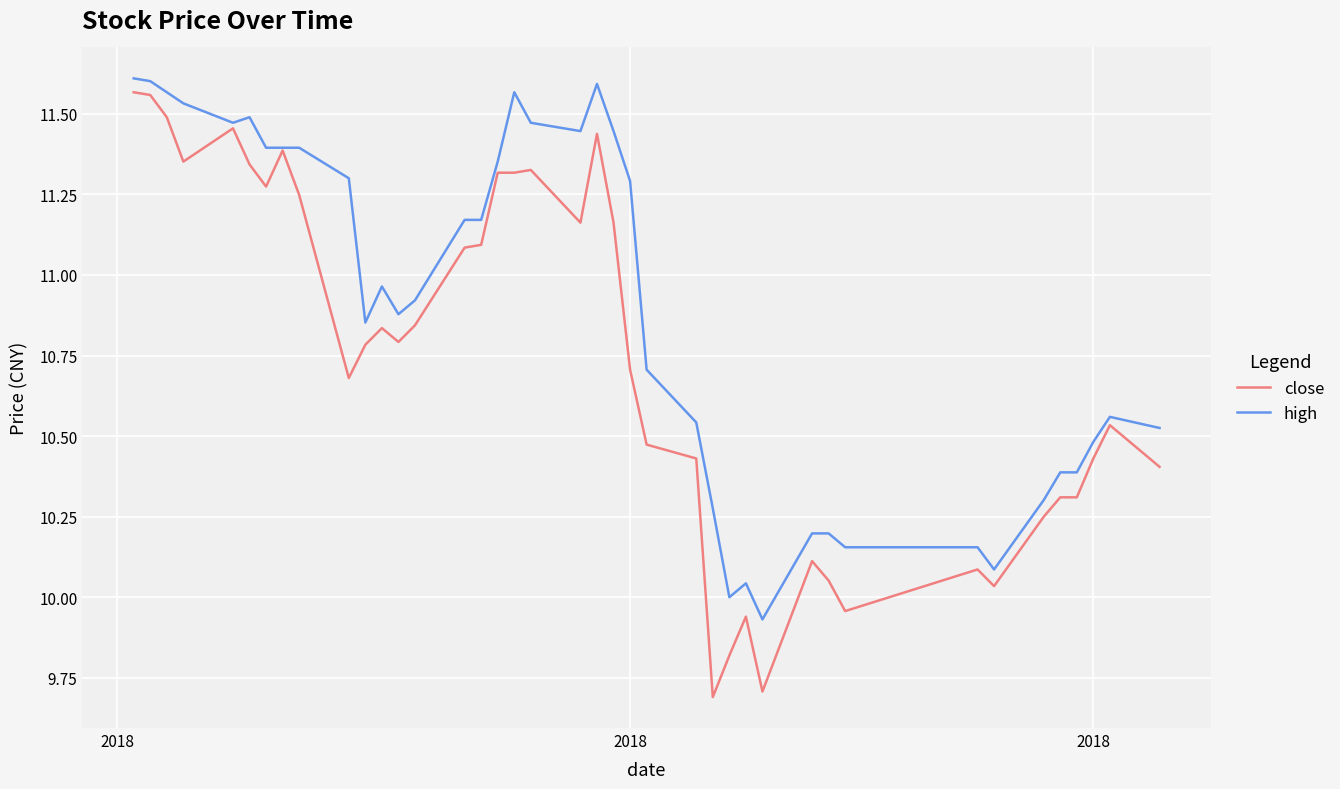

Rank the series by their average value, from lowest to highest.

close, high